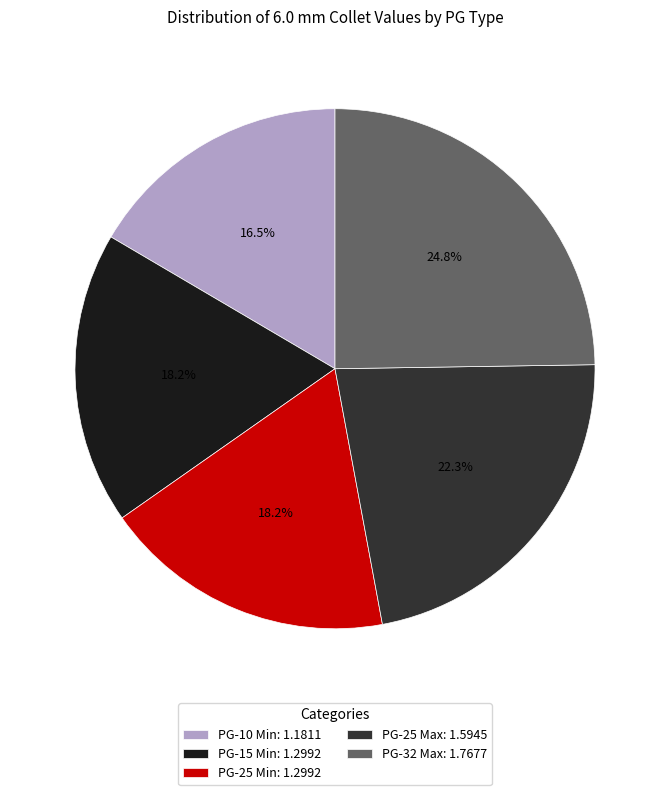

The PG-25 Min slice represents 18% of the pie. True or false?

True